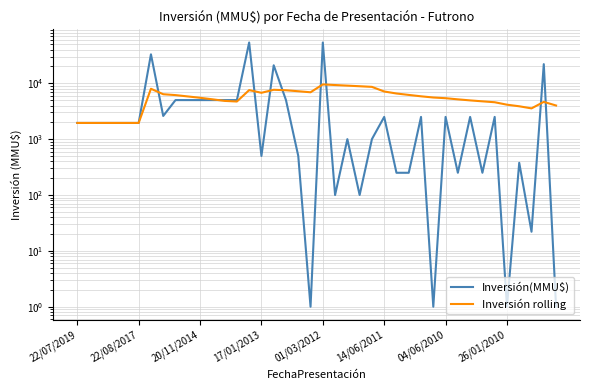

How many interior local valleys does the Inversión rolling series have?

4